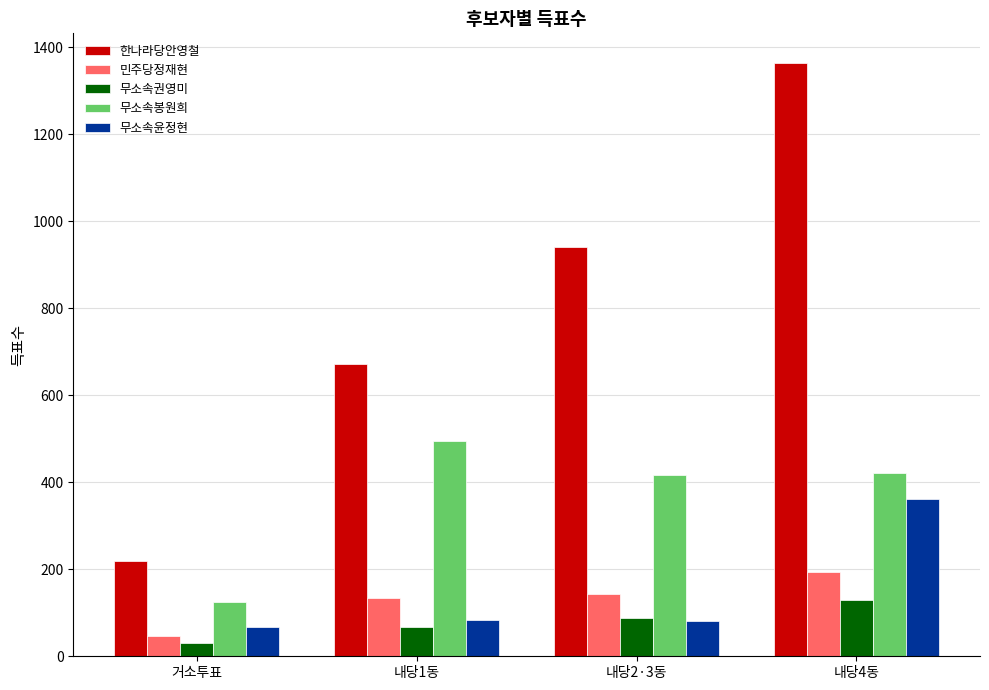

What is the sum of the 무소속권영미 values at 내당4동 and 거소투표?

159